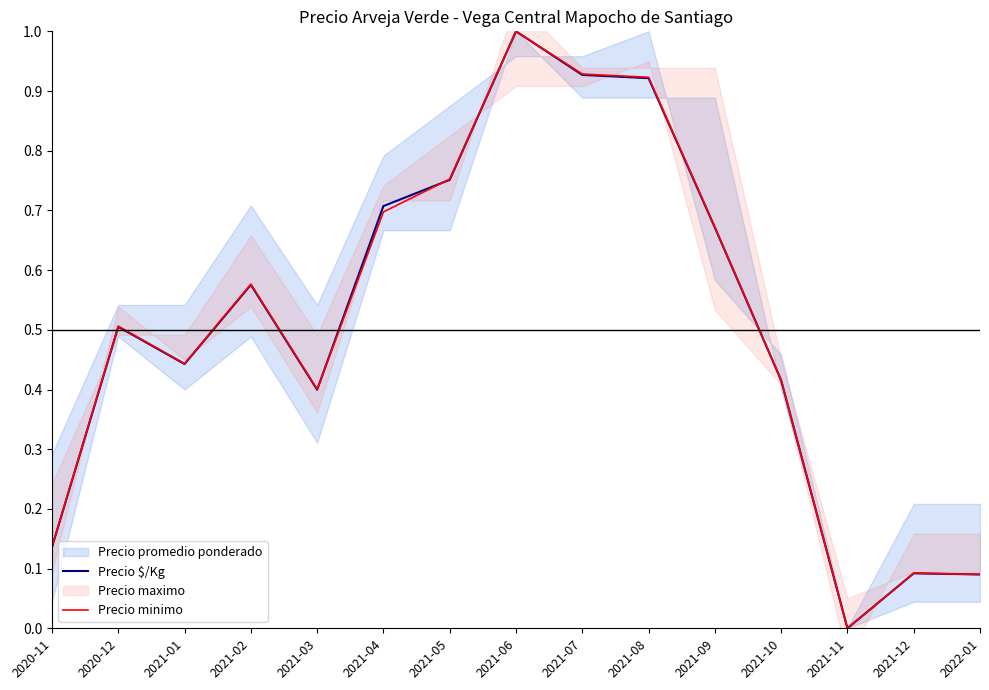

Rank the series by their average value, from highest to lowest.

Precio $/Kg, Precio minimo